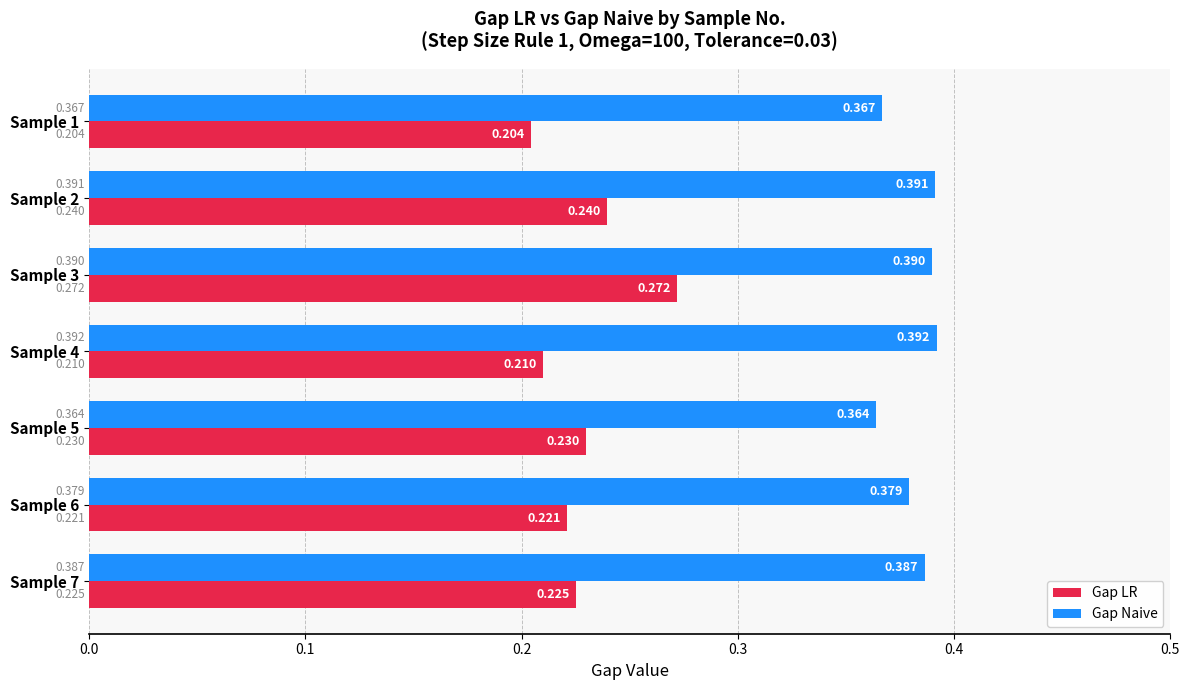

Rank the series by their average value, from lowest to highest.

Gap LR, Gap Naive